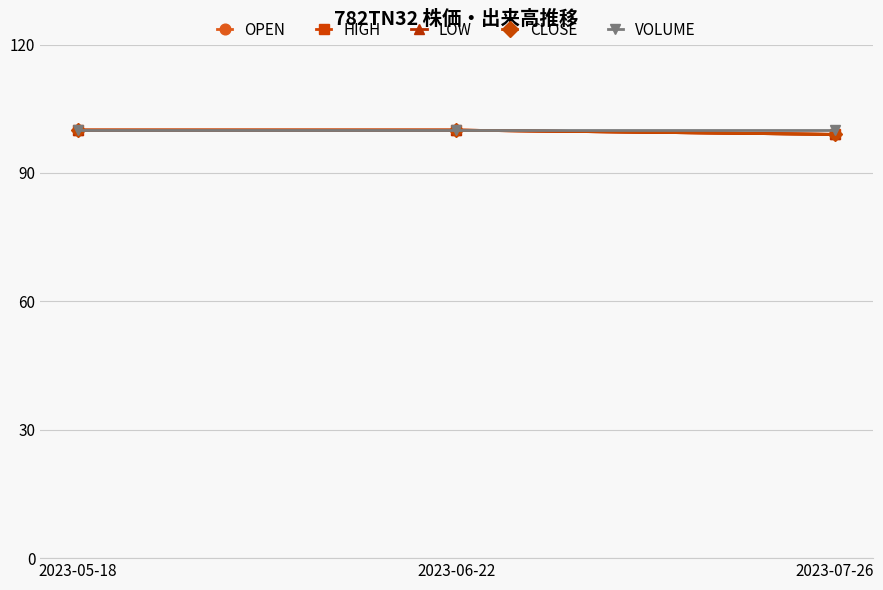

Does the chart have visible grid lines?

Yes